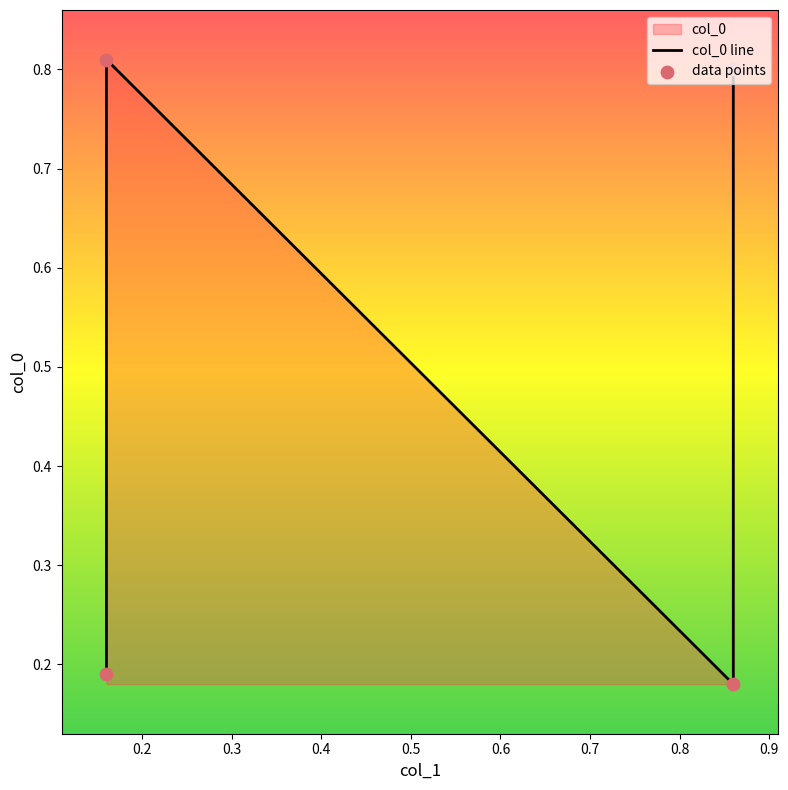

Which has a higher value, 0.86 or 0.16?

0.86